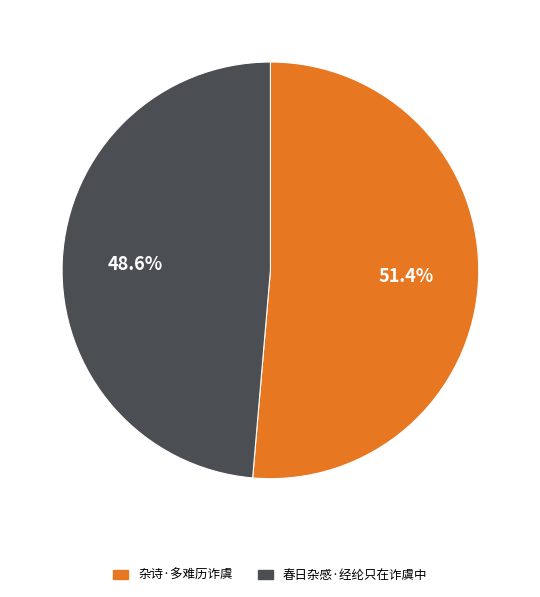

Which has a higher value, 杂诗·多难历诈虞 or 春日杂感·经纶只在诈虞中?

杂诗·多难历诈虞